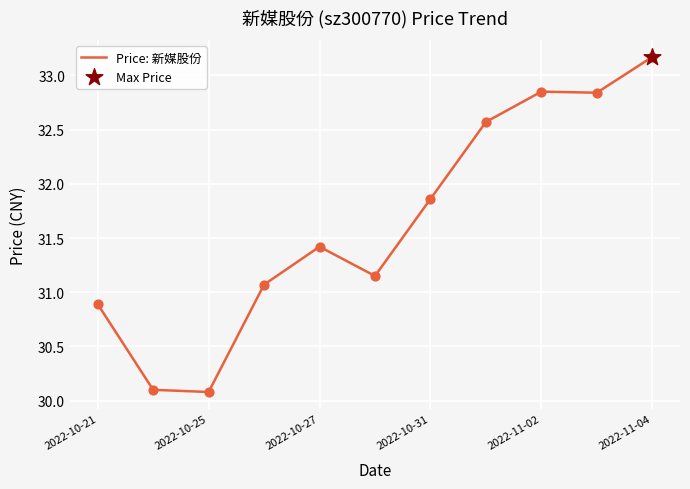

What is the minimum value shown in the chart?

30.1